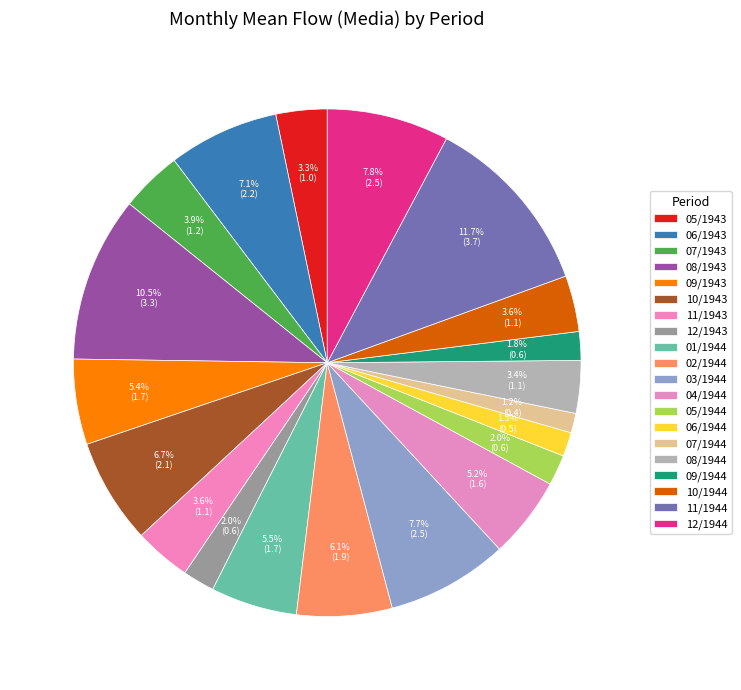

True or false: 05/1944 accounts for 2% of the total.

True